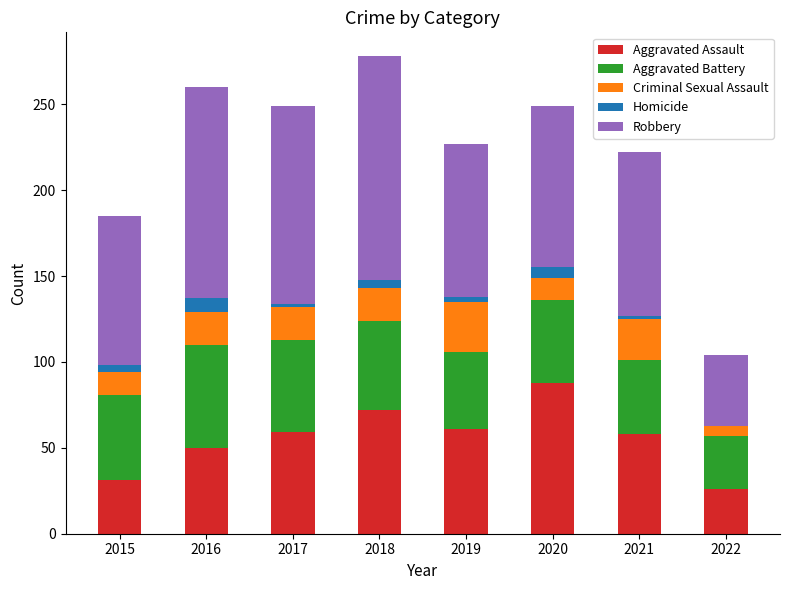

What is the highest value of the Aggravated Assault series?

88